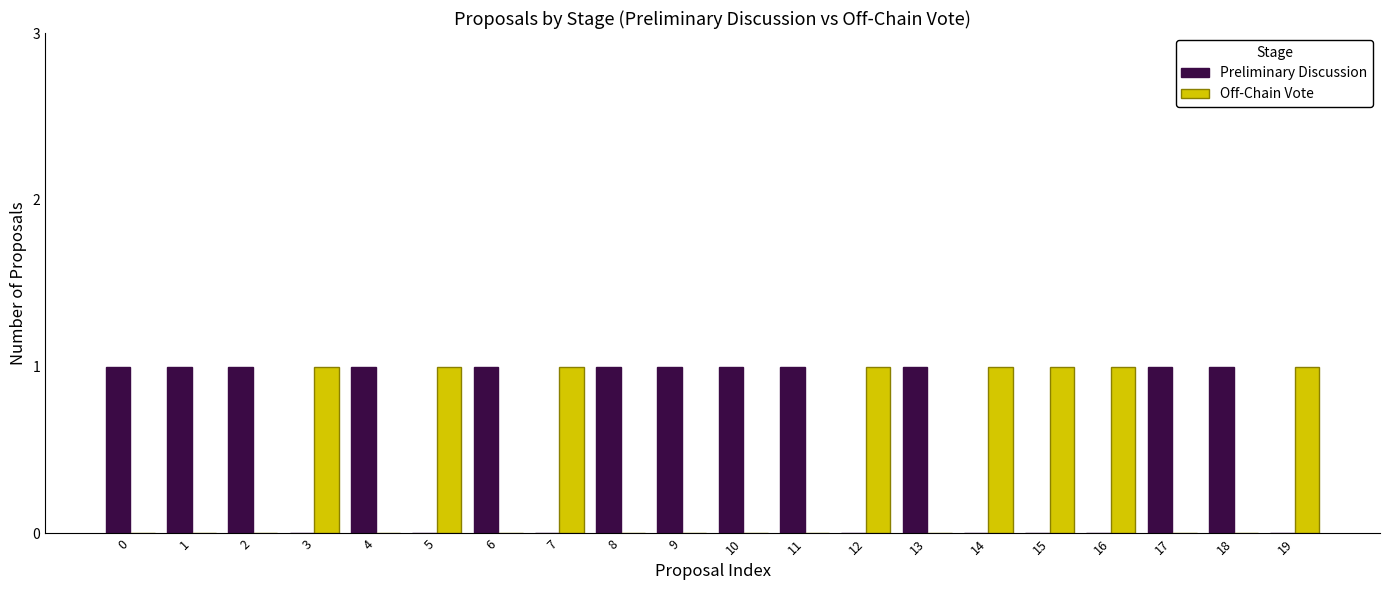

Which series has the largest total across all categories?

Preliminary Discussion